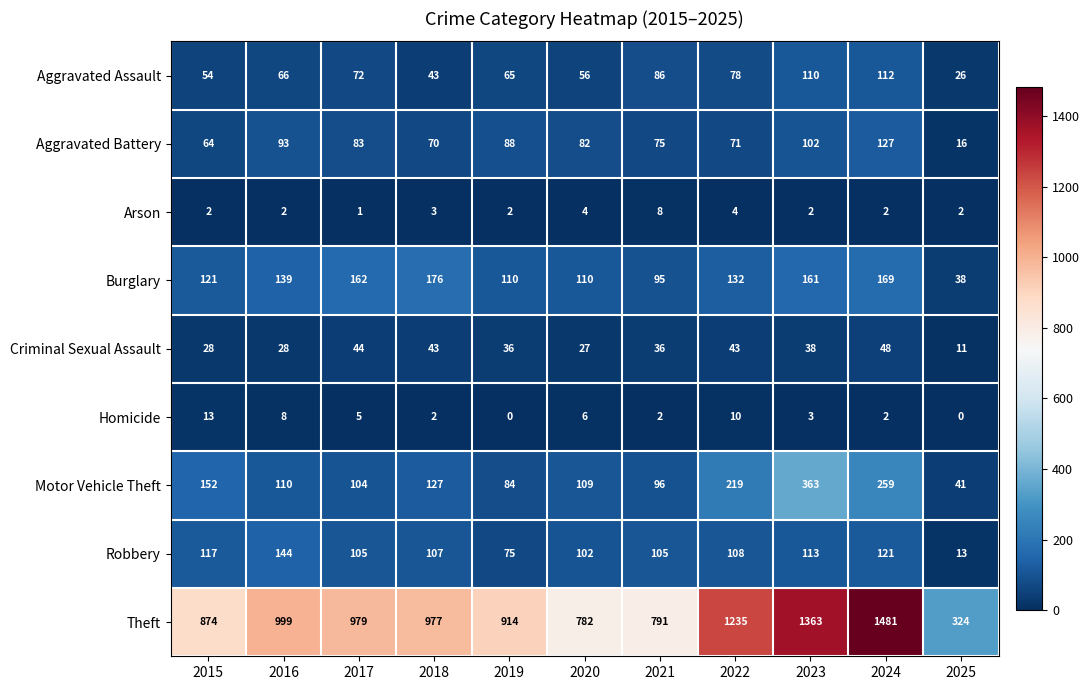

At which category is the sum across all series the highest?

2024